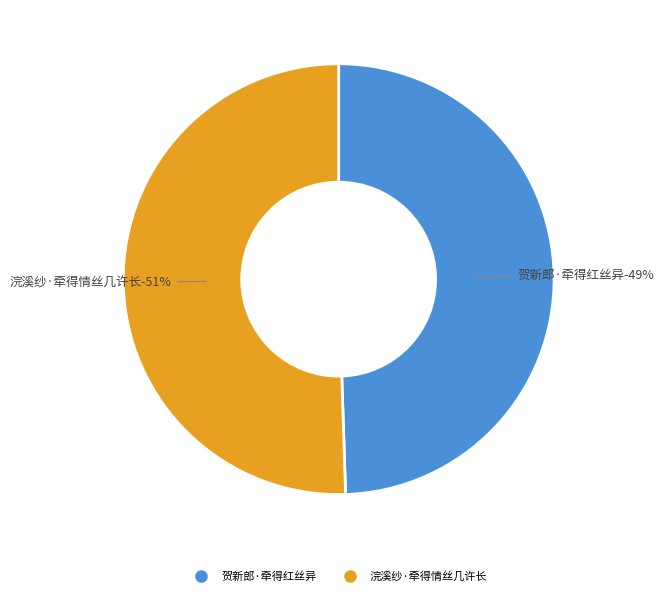

How many segments does this pie chart have?

2